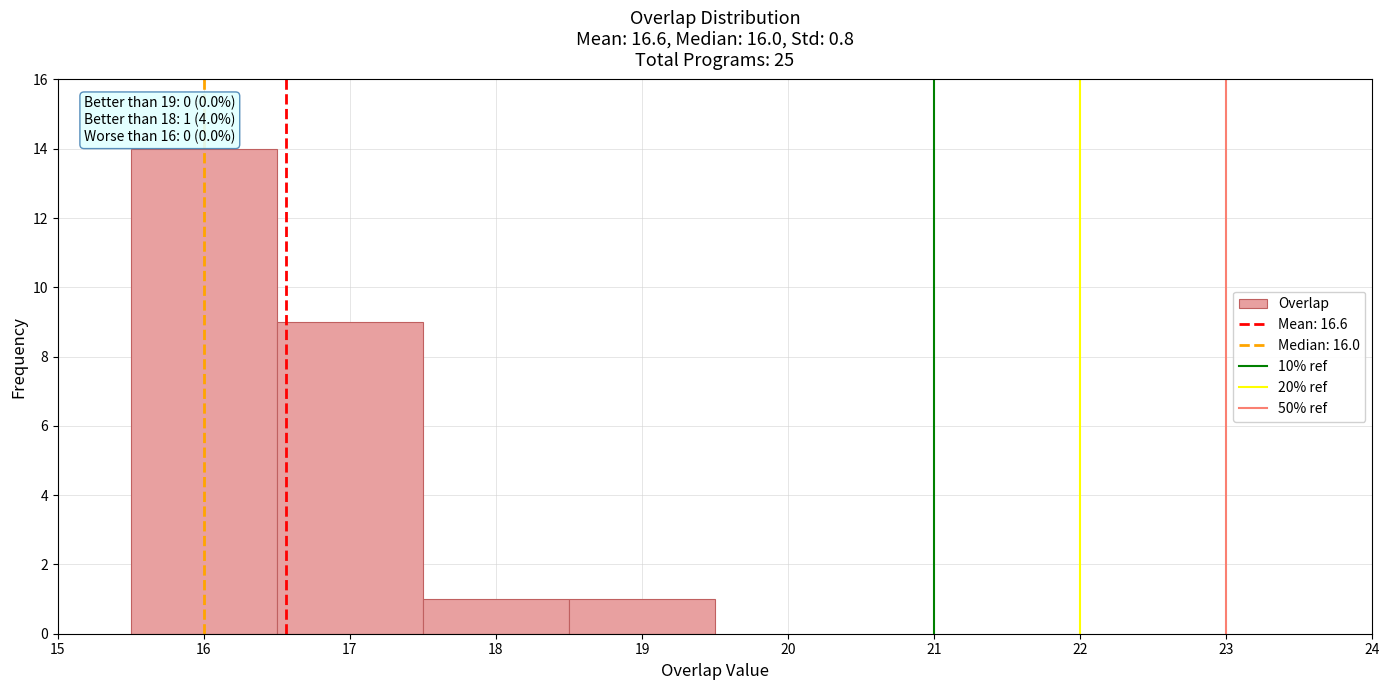

Which range on the x-axis has the tallest bar?

15.5 to 16.5